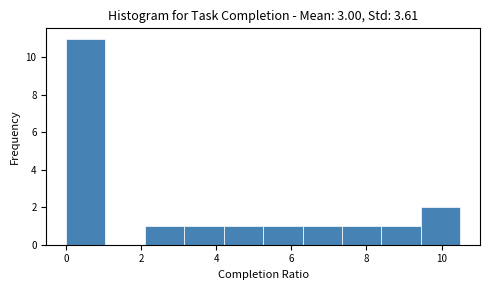

Which range on the x-axis has the tallest bar?

0.00 to 1.05